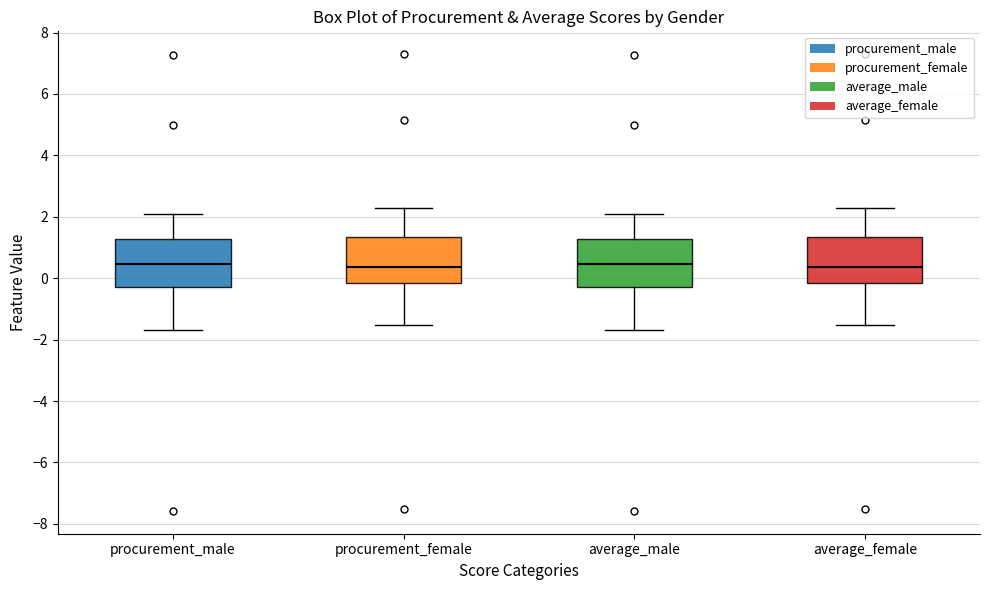

Reading left to right, transcribe this box plot: for each box, give where its median line is, the range the box spans, and where its two whiskers end, as read against the y-axis. The values are not printed on the chart, so give them approximately, as read against the axis.

procurement_male: median 0.4, box -0.2 to 1.2, whiskers -1.6 to 2.0
procurement_female: median 0.4, box -0.2 to 1.4, whiskers -1.6 to 2.2
average_male: median 0.4, box -0.2 to 1.2, whiskers -1.6 to 2.0
average_female: median 0.4, box -0.2 to 1.4, whiskers -1.6 to 2.2